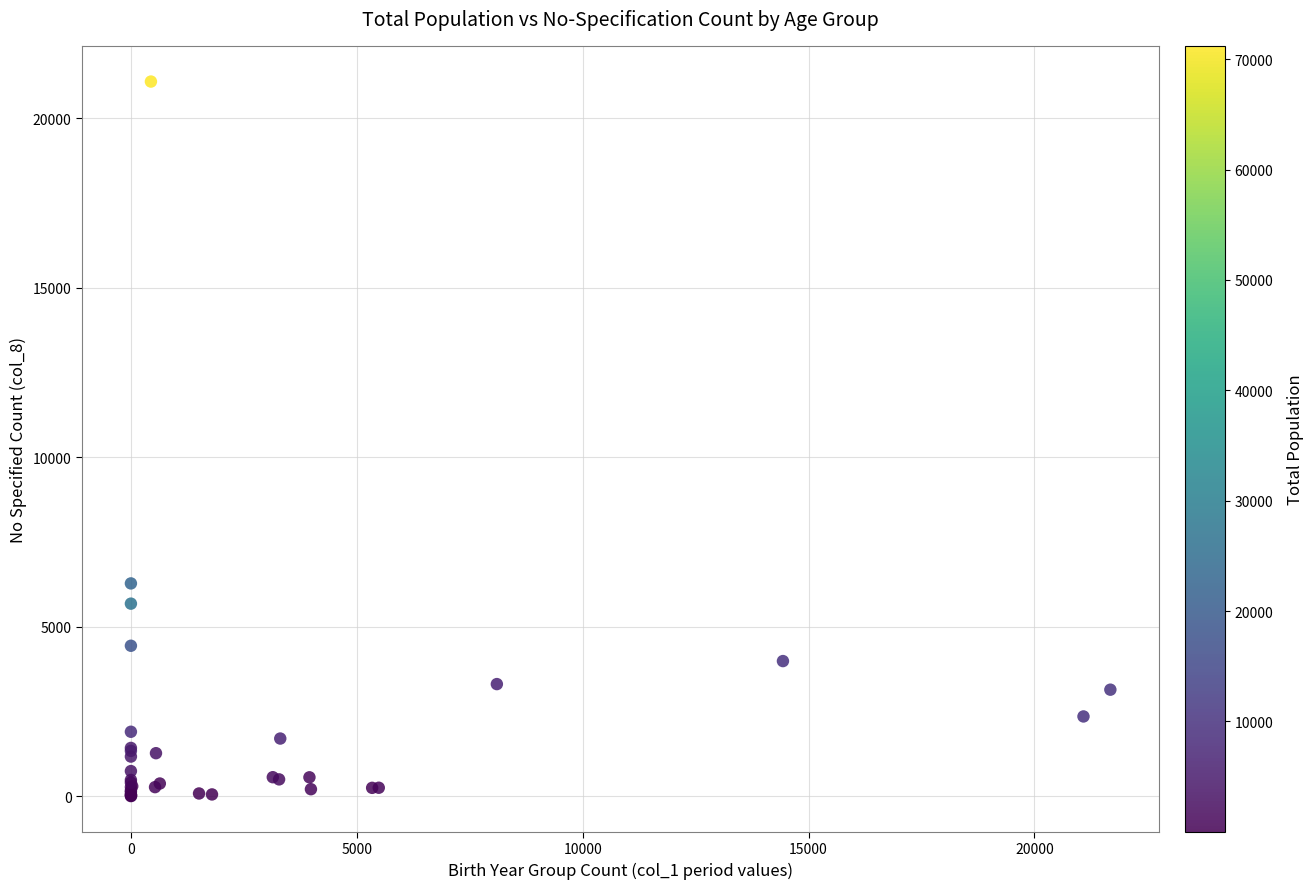

What Y value in the scatter plot is closest to 10544?

6277